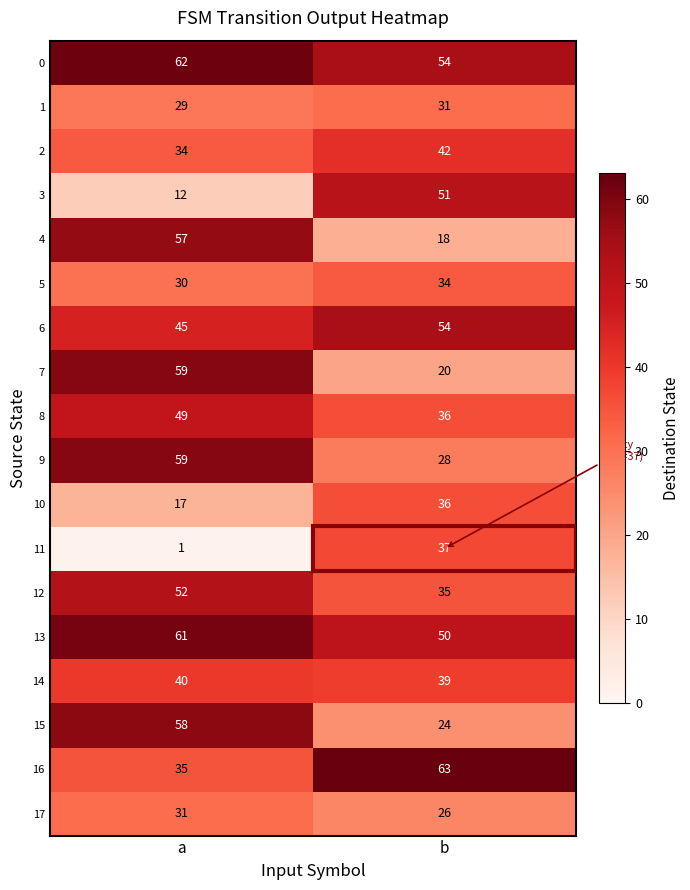

What is the difference between the 8 values at a and b?

13